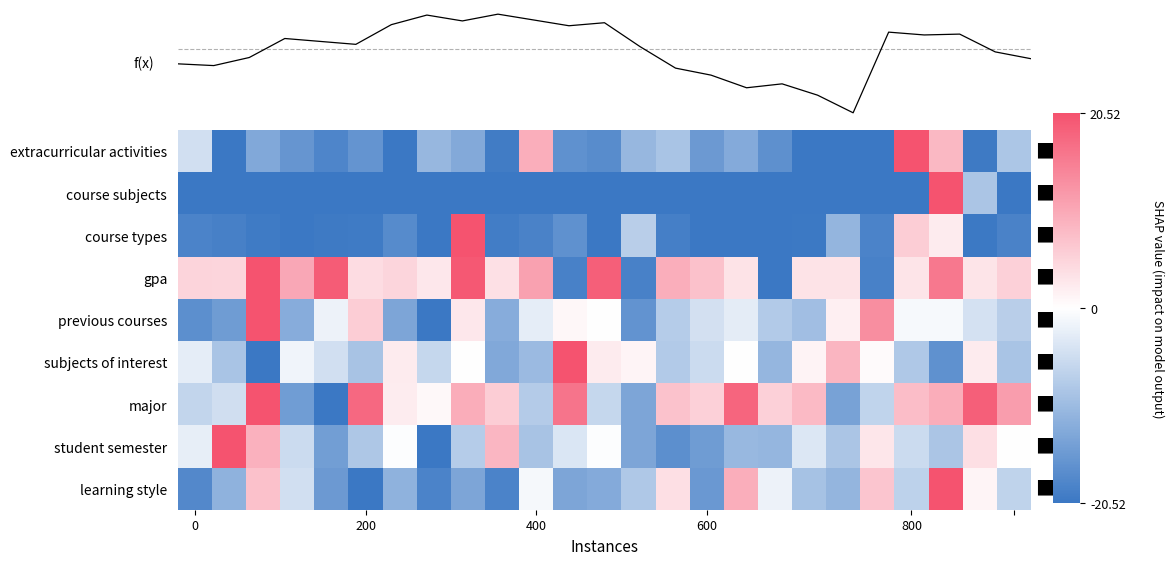

Reading left to right, list all the values displayed in this chart.

extracurricular activities: -4.7	-20.5	-13.1	-15.9	-18.3	-16.2	-20.5	-10.8	-12.9	-19.7	9.5	-16.7	-17.4	-10.9	-8.9	-15.4	-12.7	-16.8	-20.5	-20.5	-20.5	20.5	8.4	-20.2	-8.7
course subjects: -20.5	-20.5	-20.5	-20.5	-20.5	-20.5	-20.5	-20.5	-20.5	-20.5	-20.5	-20.5	-20.5	-20.5	-20.5	-20.5	-20.5	-20.5	-20.5	-20.5	-20.5	-20.5	20.5	-8.7	-20.5
course types: -18.7	-19.2	-20.0	-20.4	-20.2	-20.0	-17.5	-20.5	20.5	-19.7	-18.8	-16.6	-20.5	-7.2	-19.2	-20.5	-20.5	-20.4	-20.3	-11.2	-18.6	5.9	2.4	-20.3	-18.9
gpa: 5.1	4.9	20.5	10.3	19.3	4.1	4.8	2.8	19.9	3.6	11.2	-19.0	19.0	-19.0	9.5	7.4	3.3	-20.5	3.2	3.4	-19.0	3.2	16.0	3.2	5.6
previous courses: -16.9	-15.0	20.5	-12.4	-1.8	5.8	-13.5	-20.5	2.9	-12.4	-2.7	1.0	-0.1	-16.3	-7.5	-4.6	-2.9	-8.0	-9.7	1.8	13.3	-1.0	-1.0	-4.4	-7.3
subjects of interest: -2.7	-9.0	-20.5	-1.5	-4.7	-9.1	2.4	-6.0	0.0	-13.0	-10.4	20.5	2.4	1.1	-8.0	-5.3	0.0	-11.0	1.3	8.7	0.6	-8.3	-16.5	2.3	-9.0
major: -6.4	-4.8	20.5	-14.8	-20.5	17.9	2.2	0.7	9.7	5.9	-7.7	16.4	-6.1	-13.6	7.2	5.6	18.2	5.5	8.0	-14.1	-6.4	7.7	9.7	19.0	11.7
student semester: -2.5	20.5	9.3	-5.5	-14.6	-8.4	-0.3	-20.5	-7.7	8.5	-9.1	-3.8	-0.3	-13.5	-16.8	-15.0	-10.6	-11.0	-3.6	-8.8	3.0	-5.5	-8.8	3.7	0.1
learning style: -17.9	-11.6	7.3	-4.8	-15.3	-20.5	-11.7	-18.7	-13.6	-18.6	-1.0	-13.5	-12.7	-8.2	3.8	-15.4	9.5	-1.8	-9.2	-11.1	6.9	-6.8	20.5	1.1	-6.6